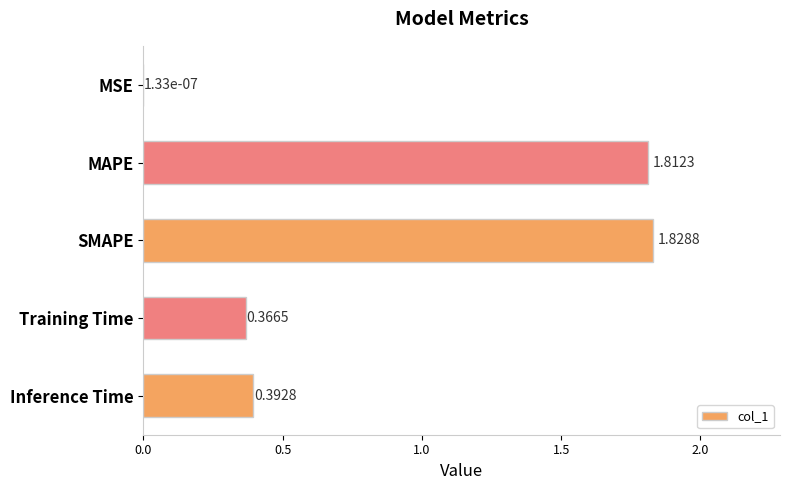

Where is the data nearest to the value 0?

MSE